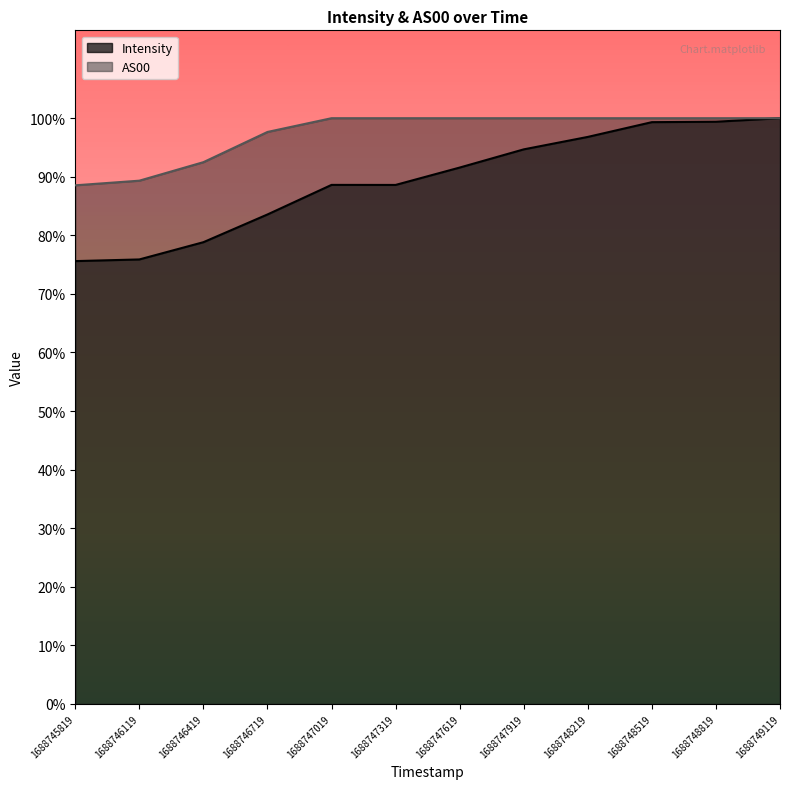

The value of AS00 at 1688745819 is 2943.6. True or false?

True